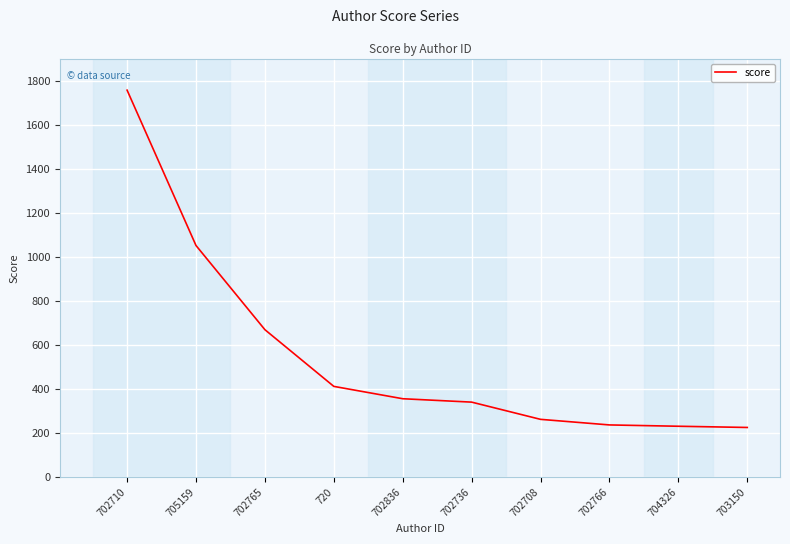

Approximately how many times larger is the value at 702765 compared to 702736?

2.0